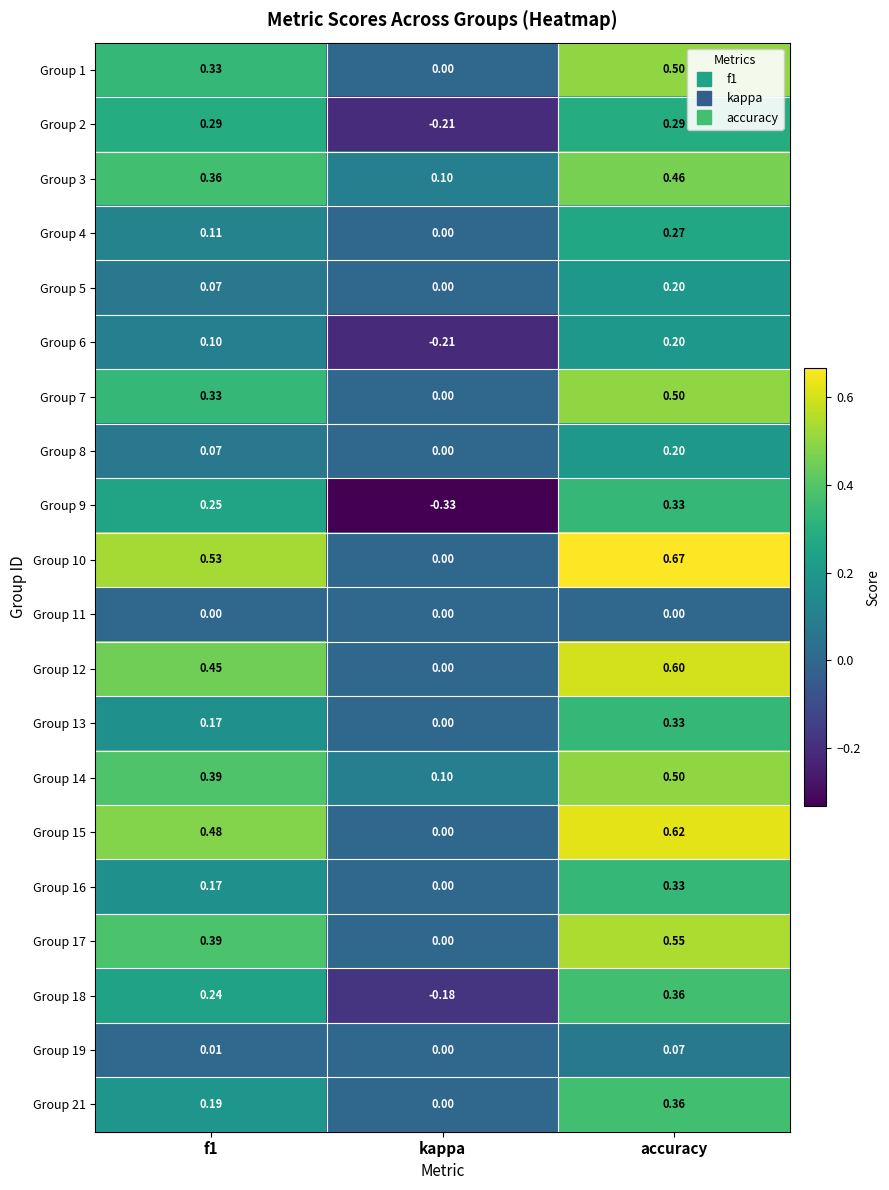

At which category is the sum across all series the highest?

accuracy